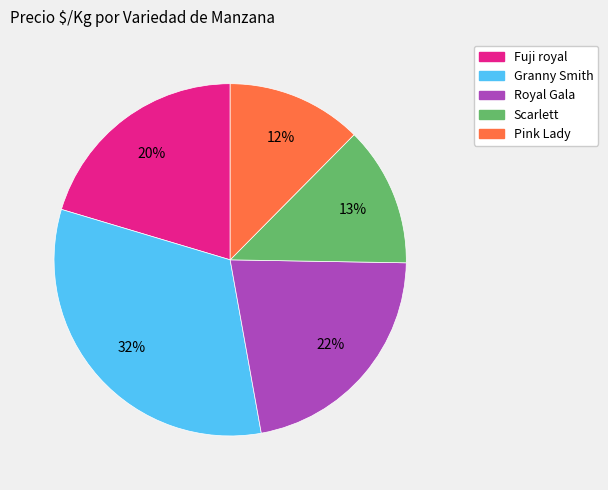

Does any single category account for the majority?

No